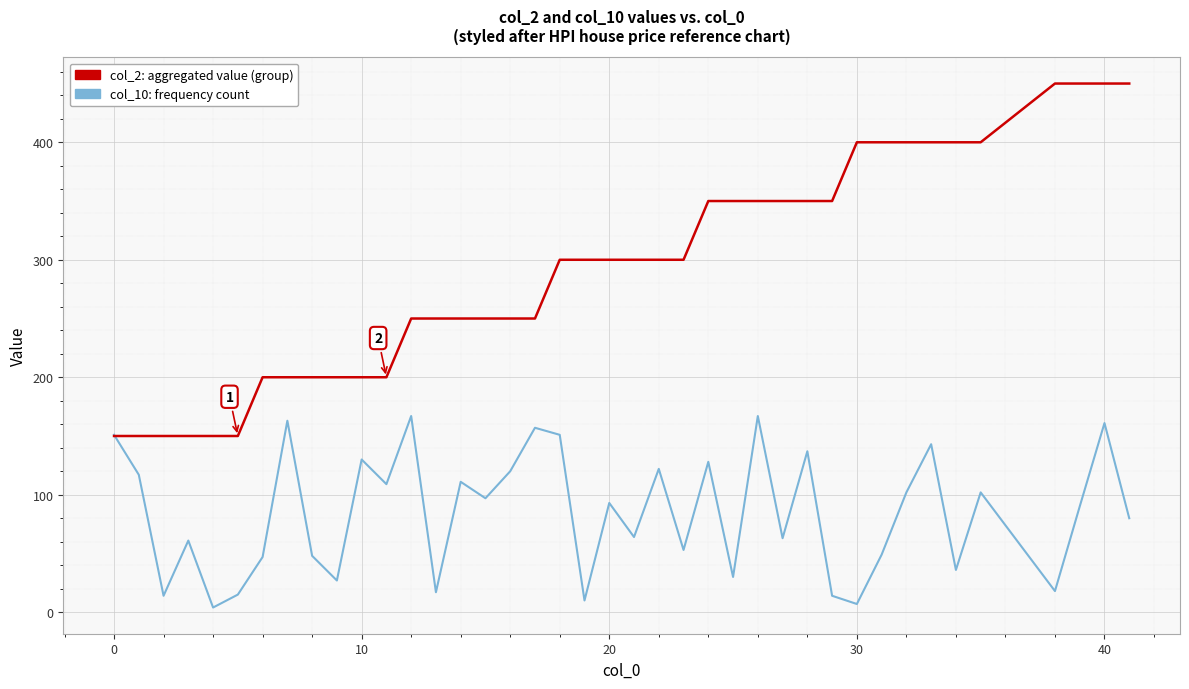

What is the difference between the maximum and minimum values in the col_2: aggregated value (group) series?

300